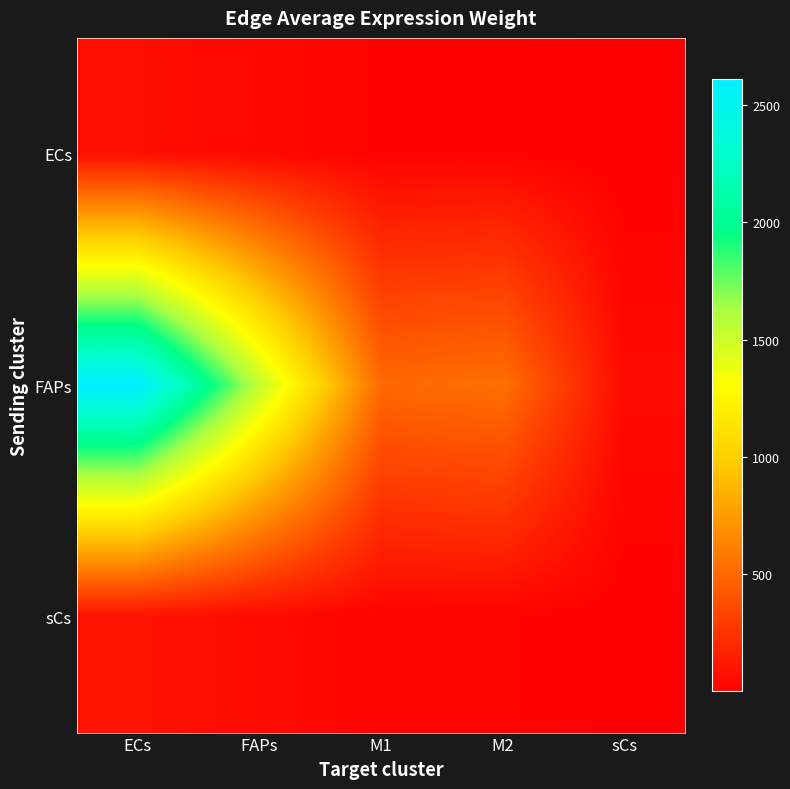

At M2, list the series in order from smallest to largest.

ECs, sCs, FAPs